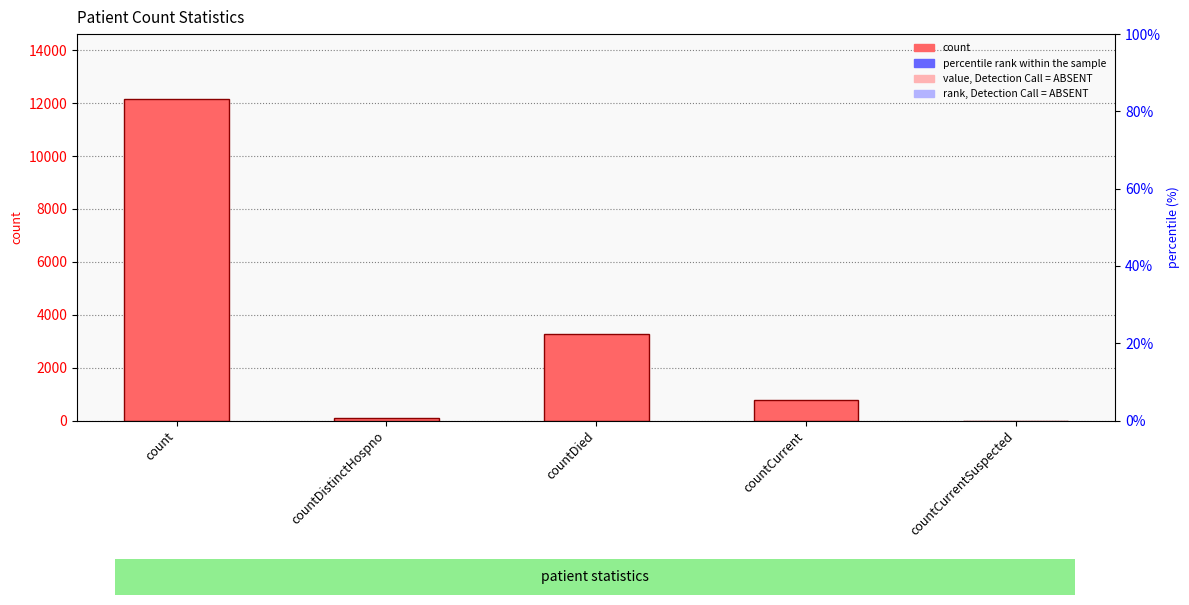

Reading left to right, what are all the values shown in this chart?

count=12174	countDistinctHospno=77	countDied=3285	countCurrent=766	countCurrentSuspected=0